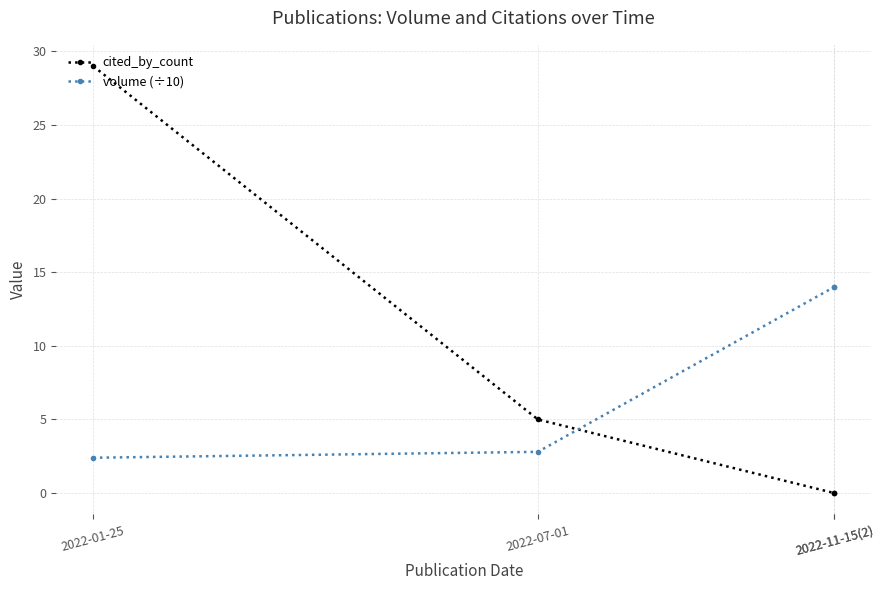

Is this an area chart (filled region under the line)?

No